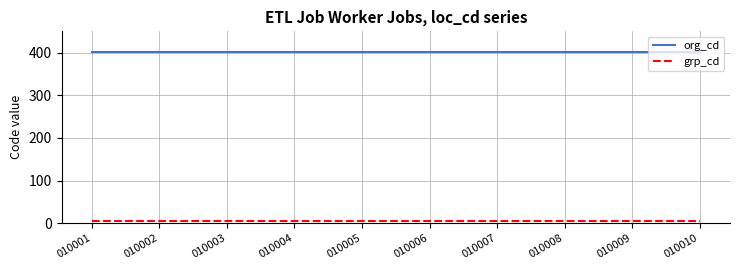

Which series has the largest total across all categories?

org_cd